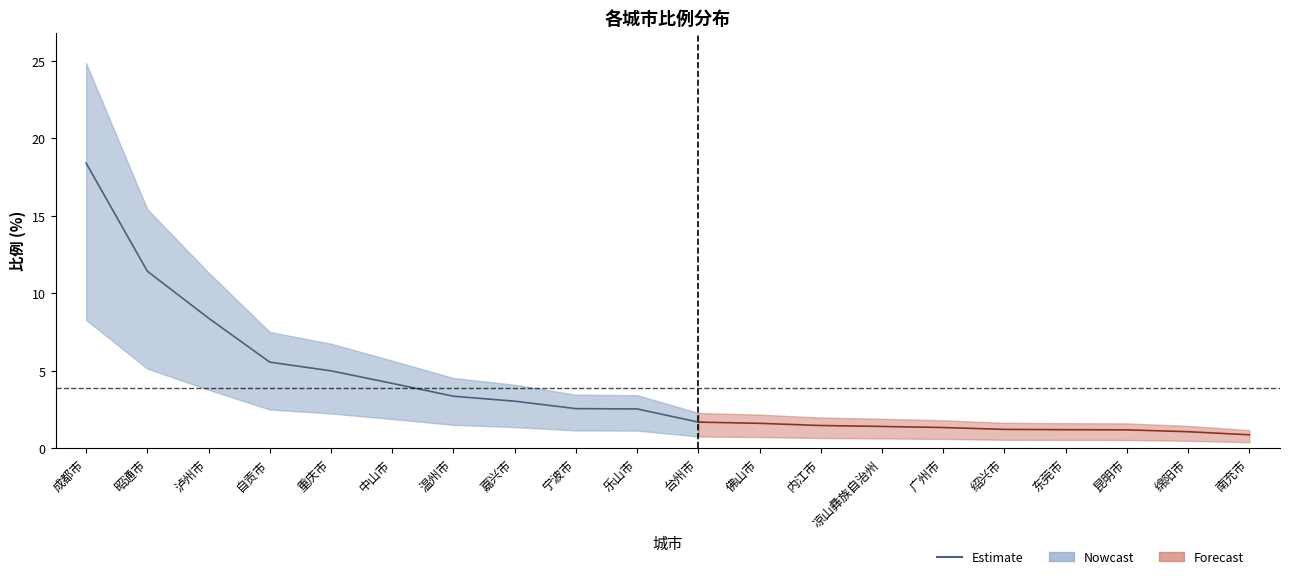

What is the label of the 20th point from the right?

成都市